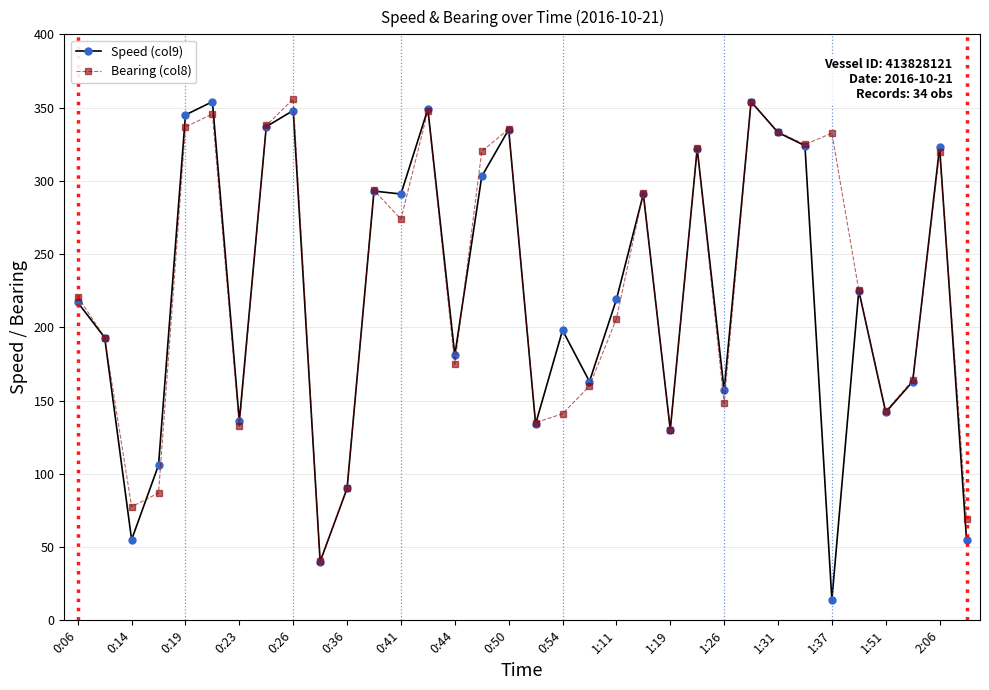

Does the chart have visible grid lines?

Yes